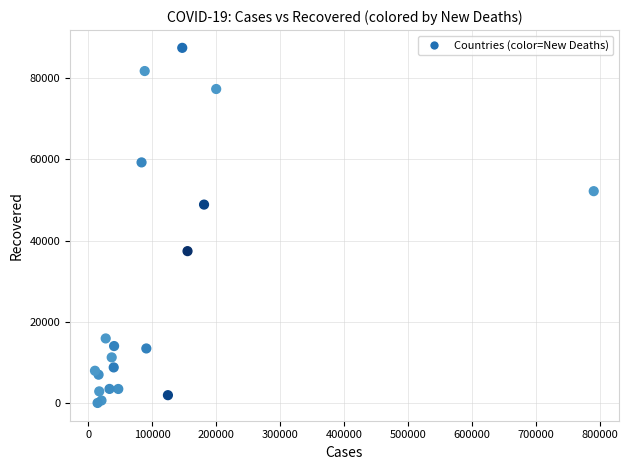

What Y value in the scatter plot is closest to 43750?

48877